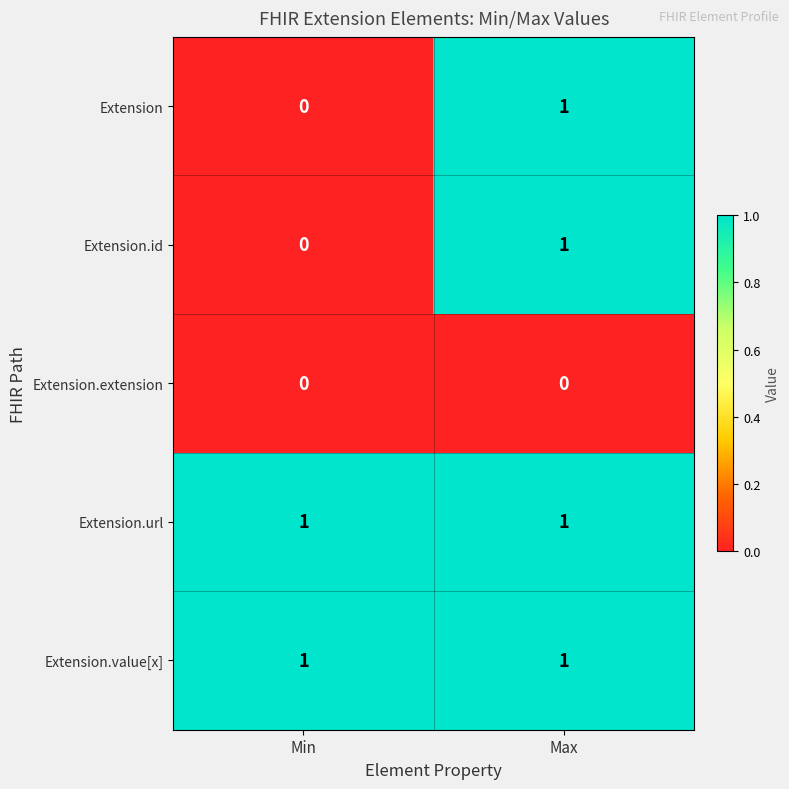

Is the value of Extension.id at Min greater than the value of Extension.url at Max?

No